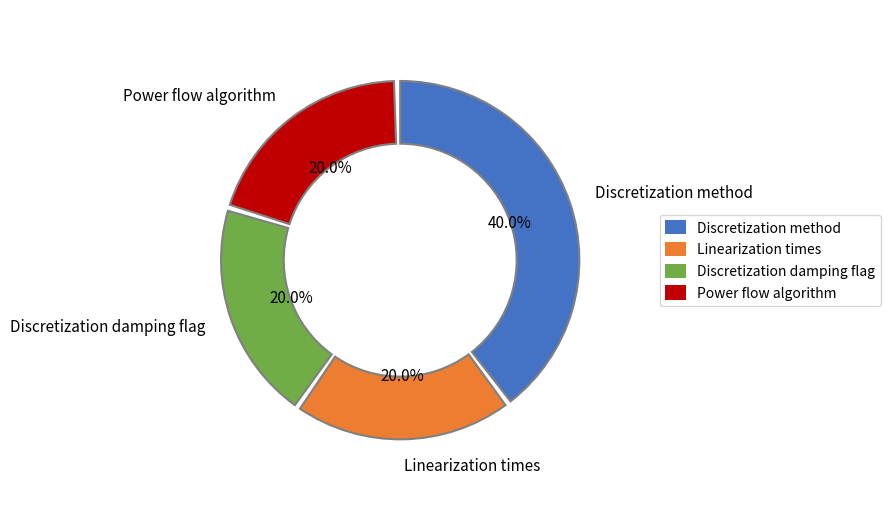

Which category has the biggest portion of the pie?

Discretization method